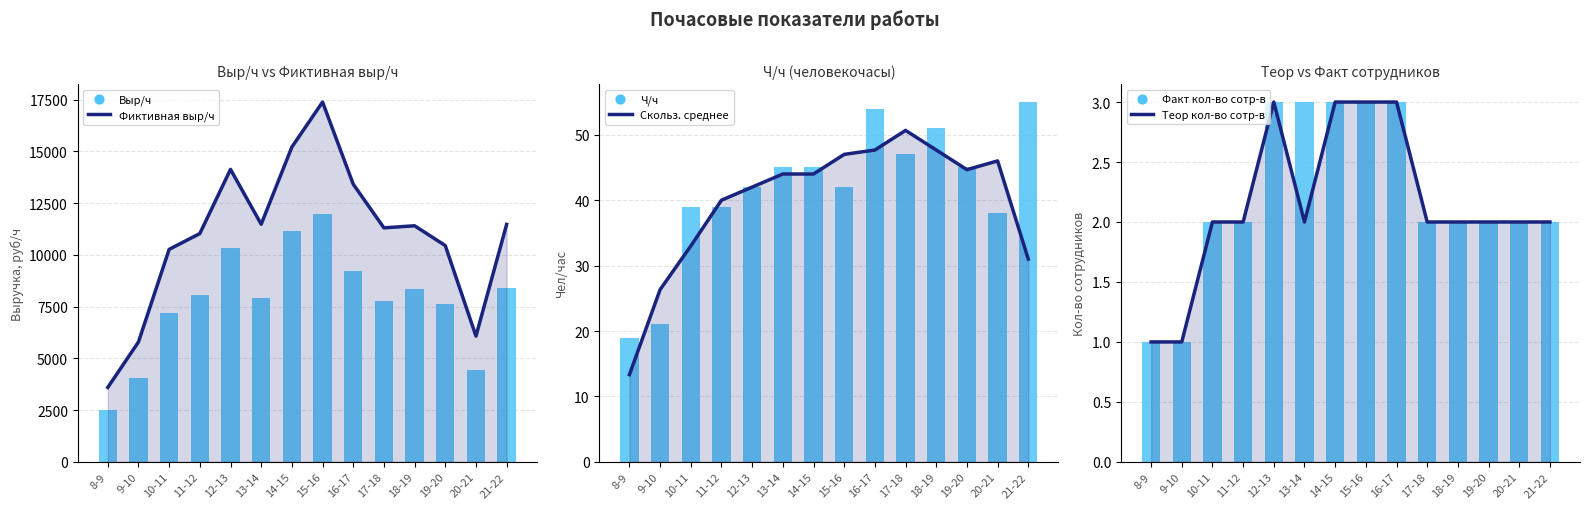

What is the total value across all series at 12-13?

24568.7